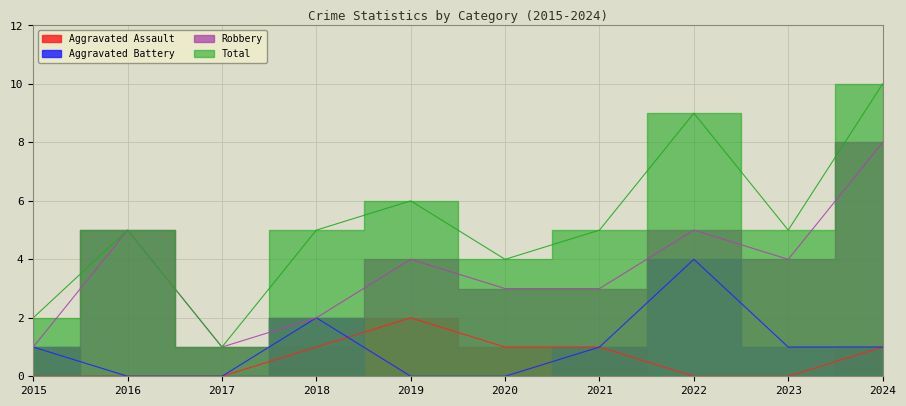

How many values in Aggravated Assault are above zero?

5